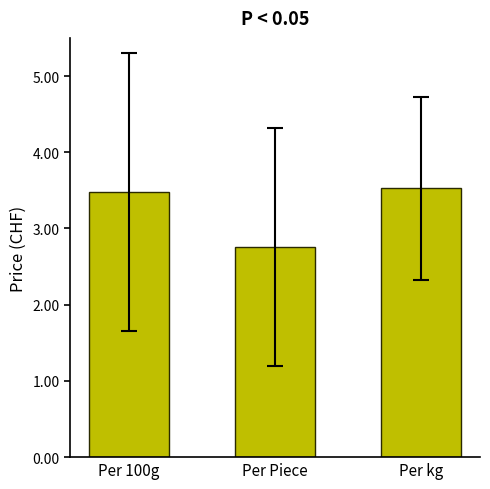

What is the difference between the maximum and minimum values?

0.8